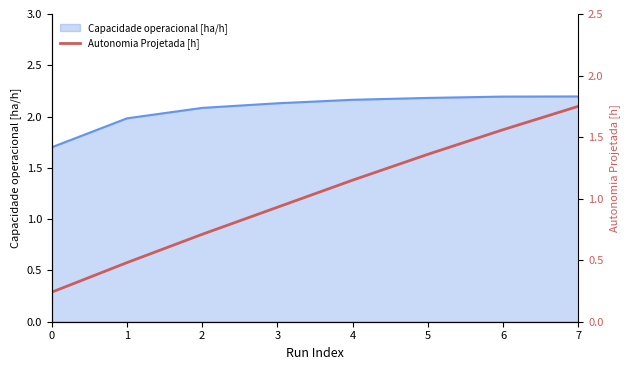

List the labels in order of value, smallest first.

0, 1, 2, 3, 4, 5, 6, 7